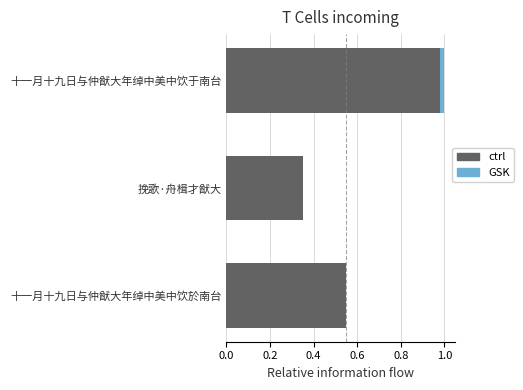

What is the sum of all ctrl values?

1.9